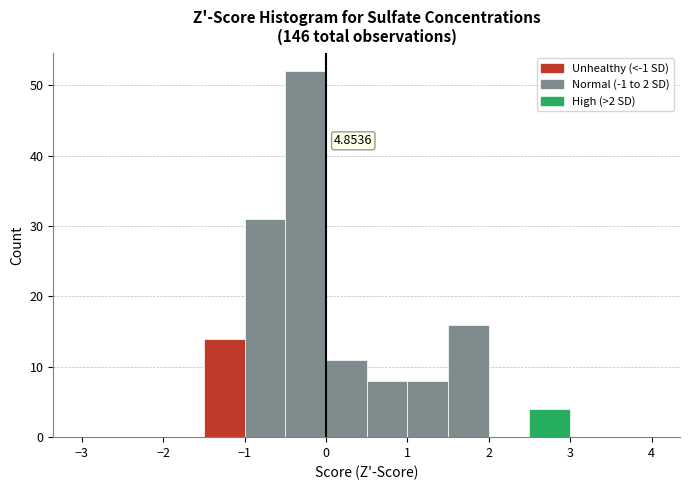

Which range on the x-axis has the tallest bar?

-0.5 to 0.0